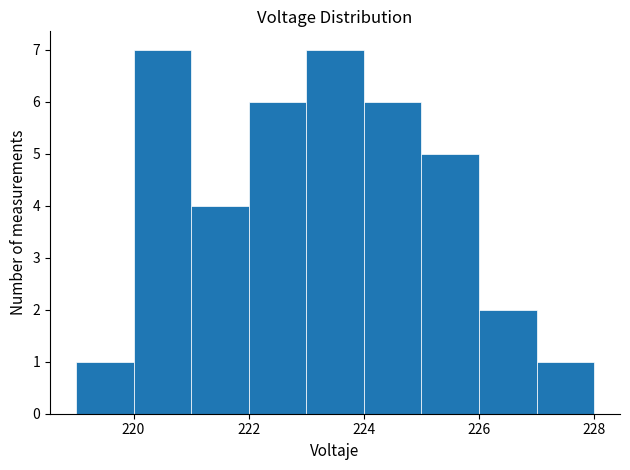

Reading left to right, transcribe this chart: for each bar, give the range it covers on the x-axis and its height. The values are not printed on the chart, so give them approximately, as read against the axis.

219 to 220: 1
220 to 221: 7
221 to 222: 4
222 to 223: 6
223 to 224: 7
224 to 225: 6
225 to 226: 5
226 to 227: 2
227 to 228: 1